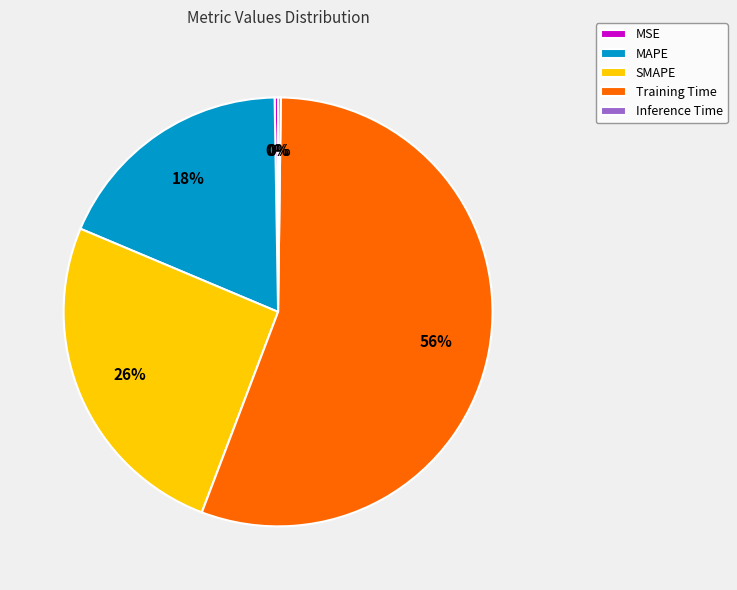

Does MAPE represent more than half of the total?

No